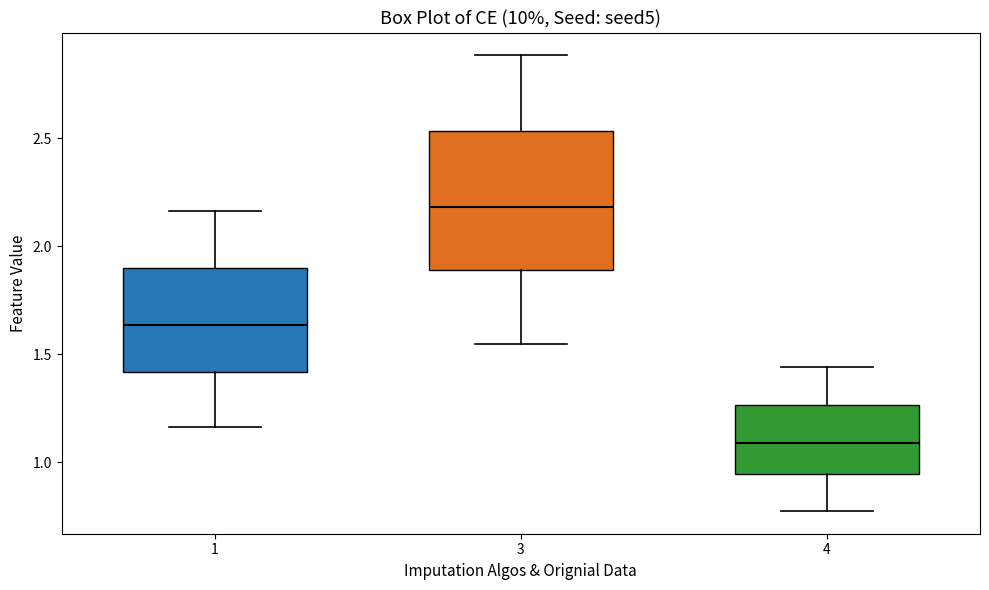

Which box's median line is the highest?

3